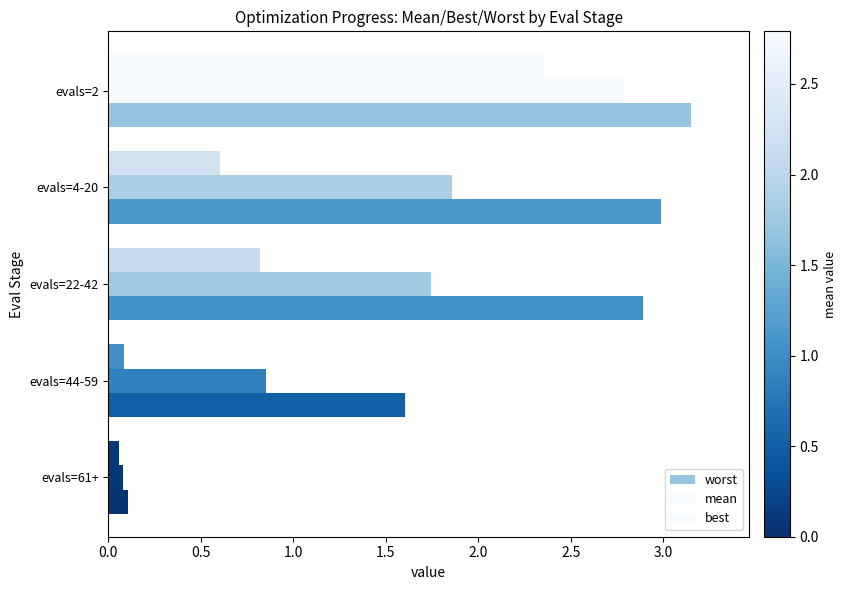

What is the value of the worst bar at the 5th from the left?

0.1